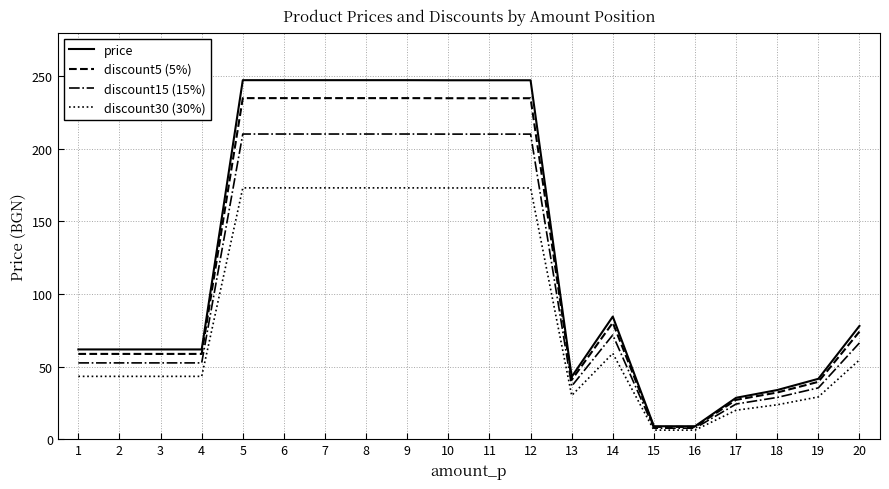

What is the total value across all series at 2?

216.3